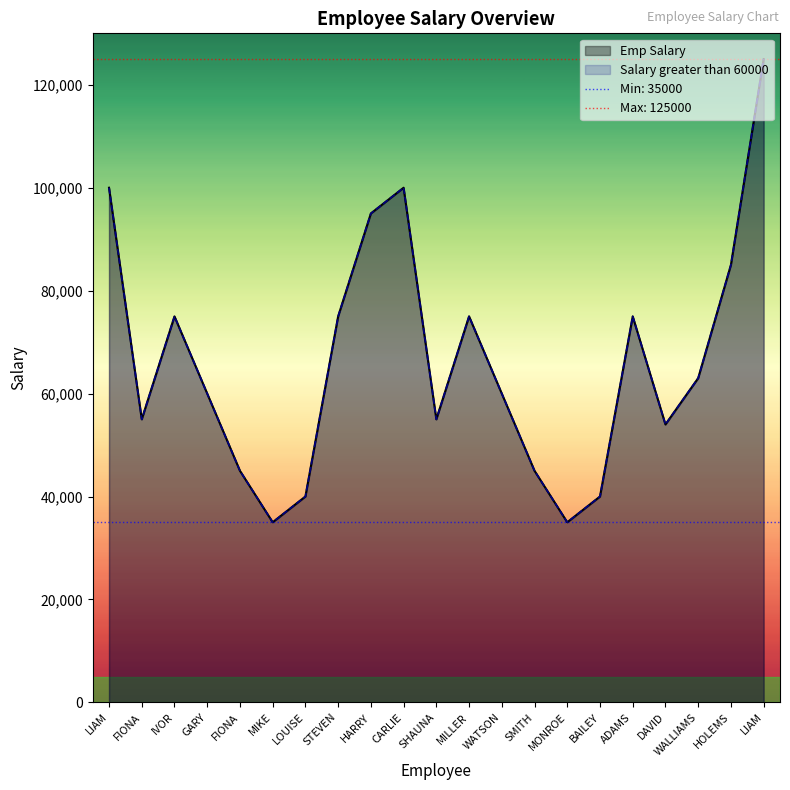

What is the label of the 13th point from the right?

HARRY